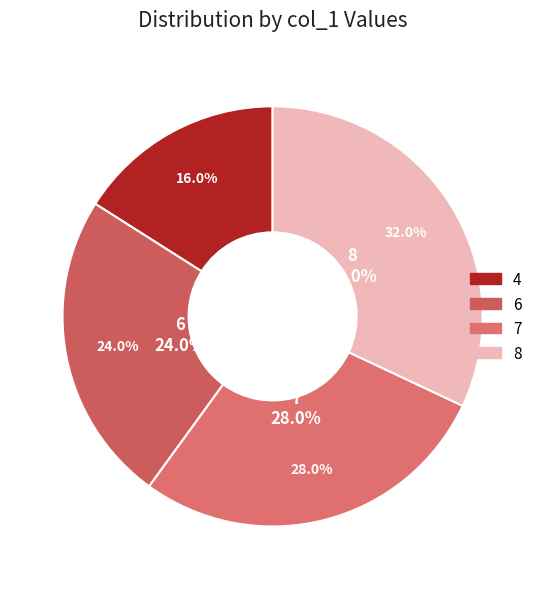

Does 0 represent more than half of the total?

No